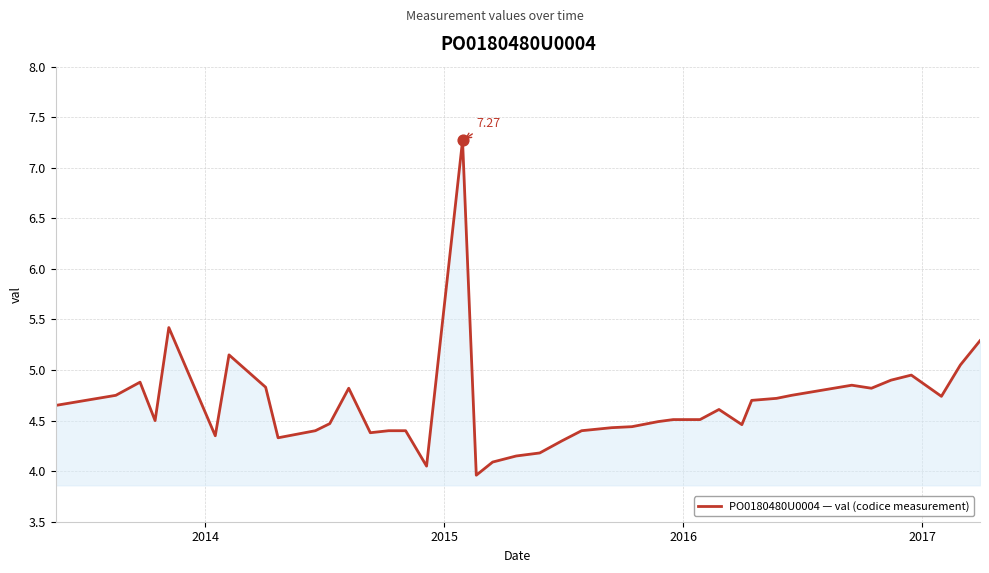

What is the difference between the maximum and minimum values?

3.3